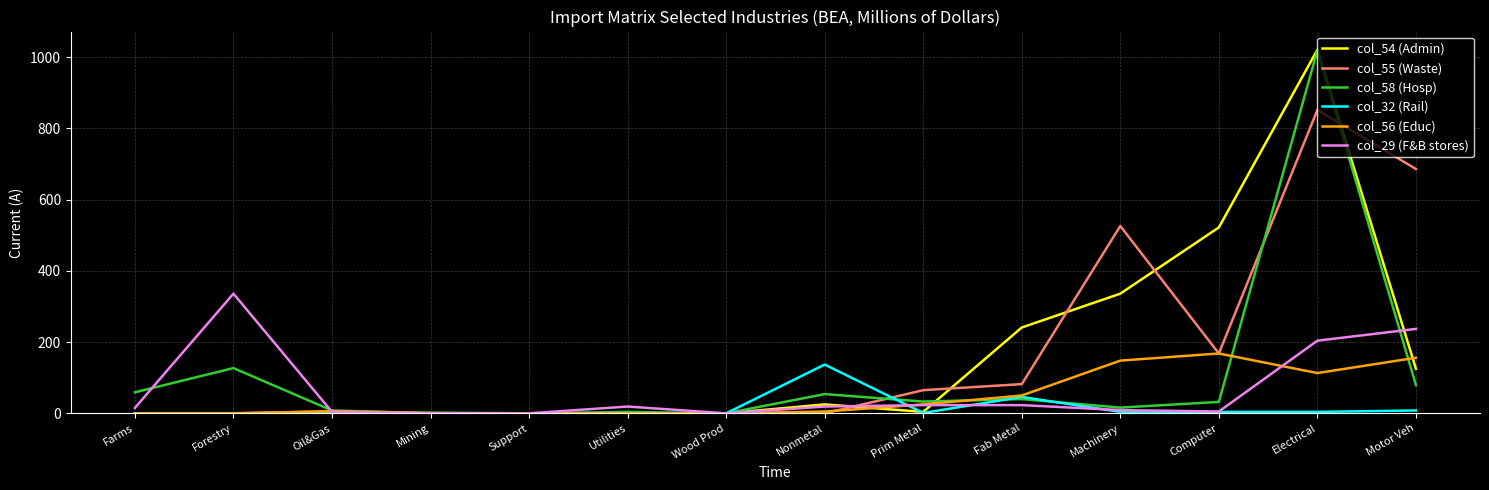

Which series has the widest spread of values?

col_54 (Admin)